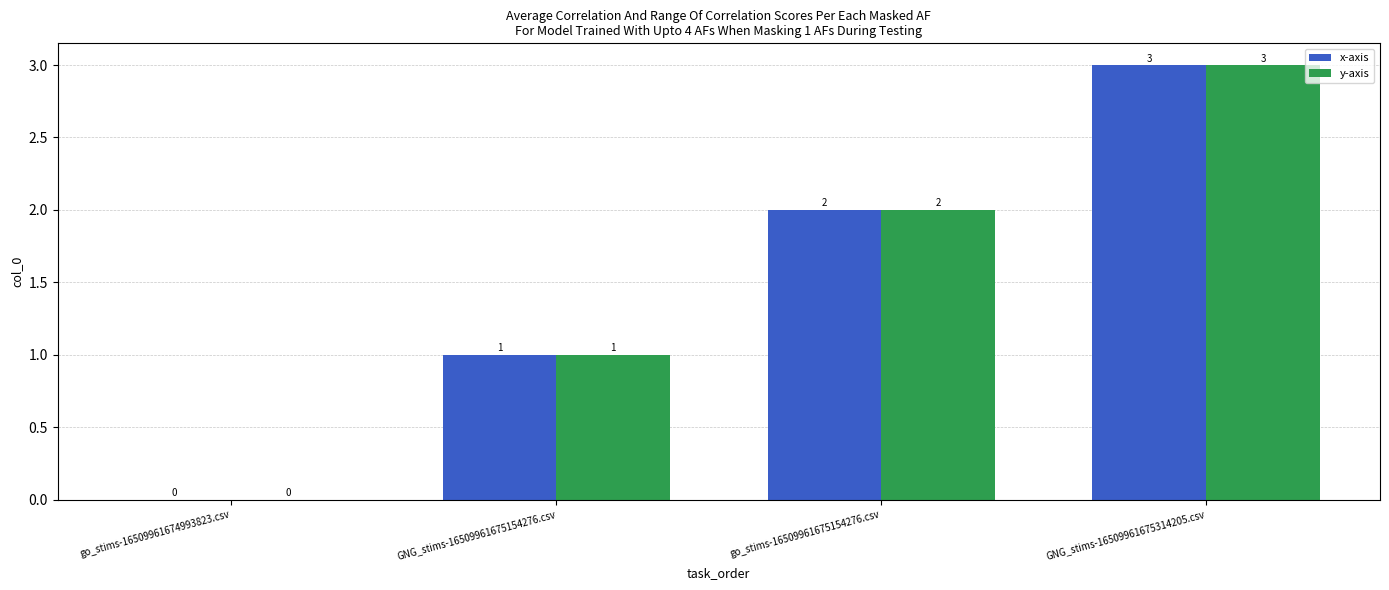

True or false: x-axis has a value of 2 at go_stims-16509961674993823.csv.

False